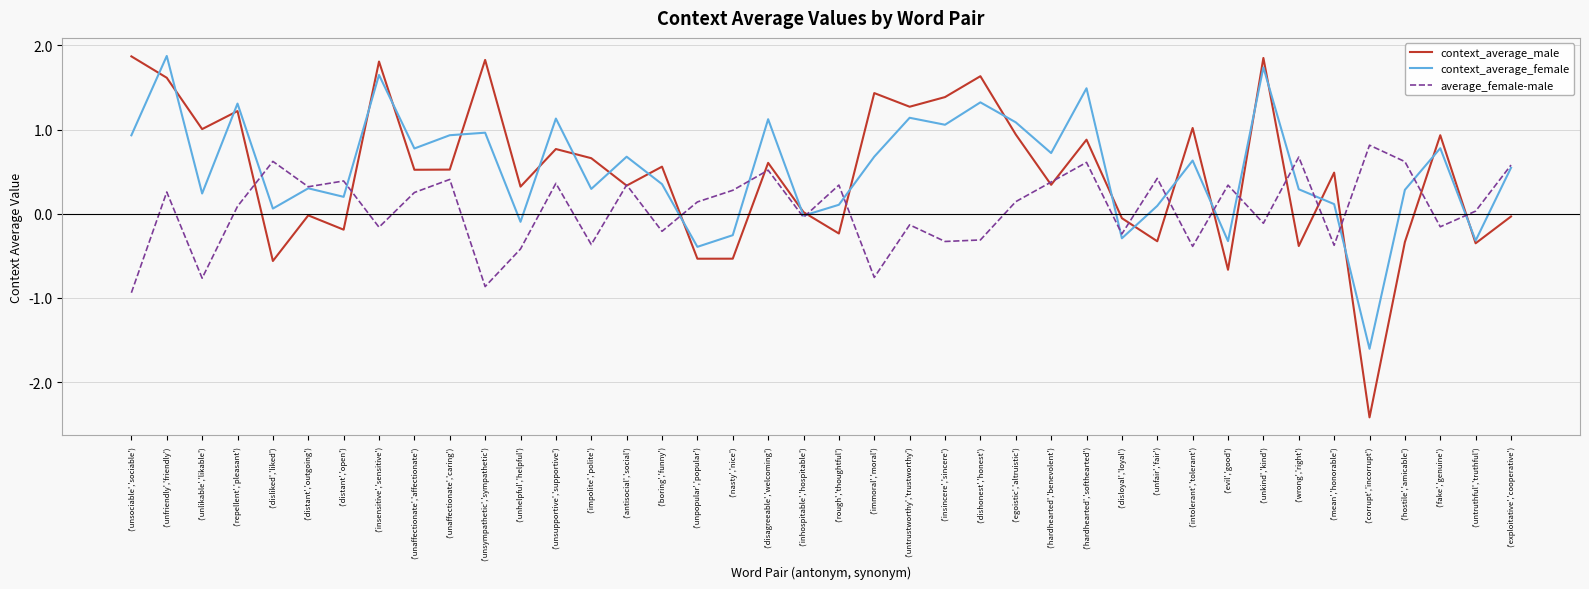

What is the difference between the maximum and minimum values in the context_average_female series?

3.5